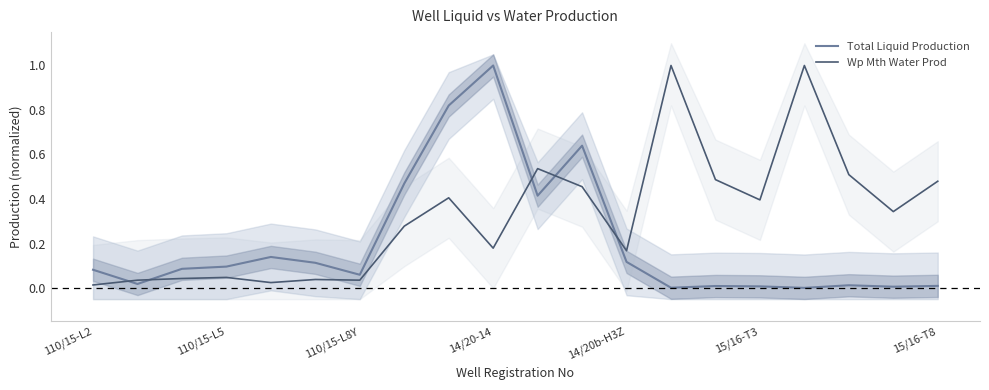

In Wp Mth Water Prod, how many points are lower than both neighbors (excluding endpoints)?

6